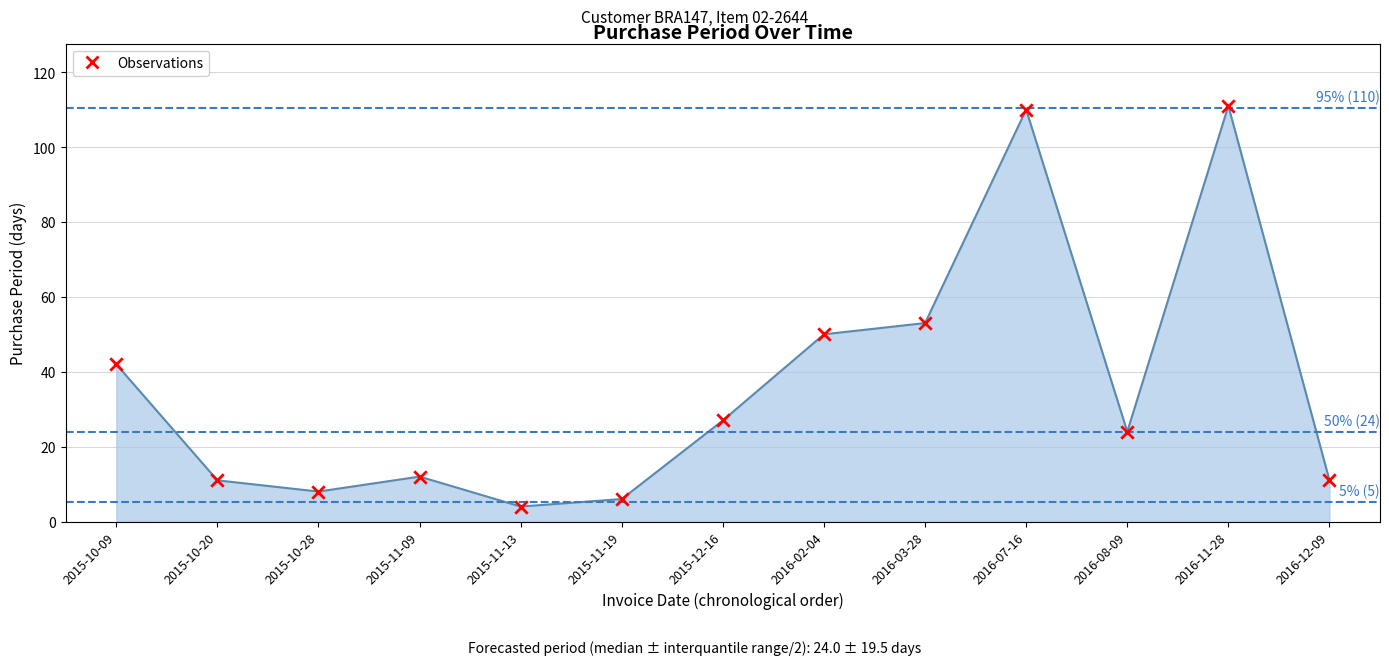

Between 2015-10-09 and 2015-11-09, which is larger?

2015-10-09